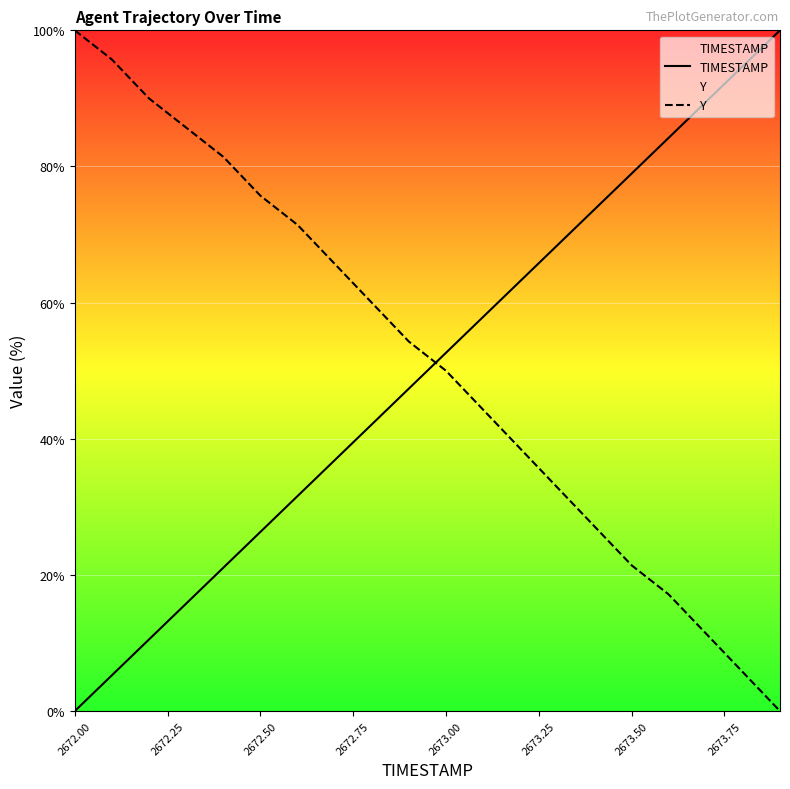

True or false: Y has a value of 21.4 at 2673.50.

True